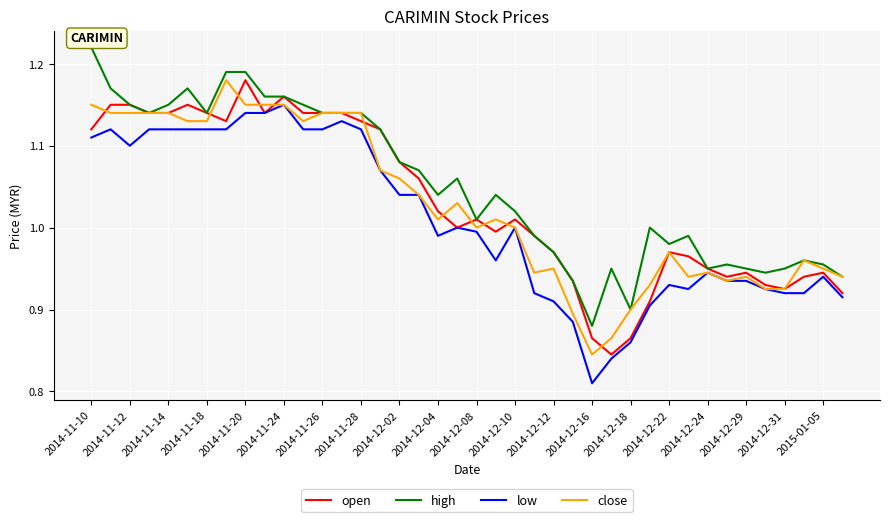

True or false: low and high cross at least once.

False